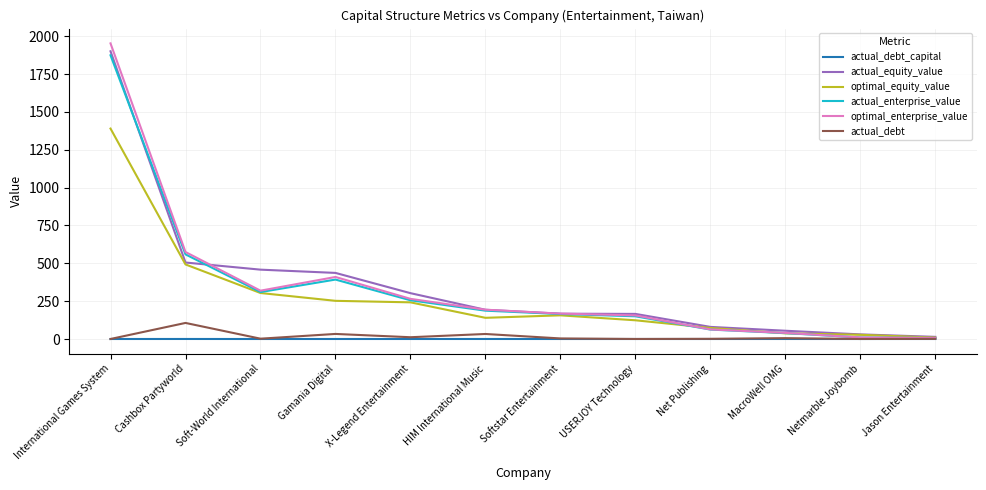

At which category is the sum across all series the highest?

International Games System